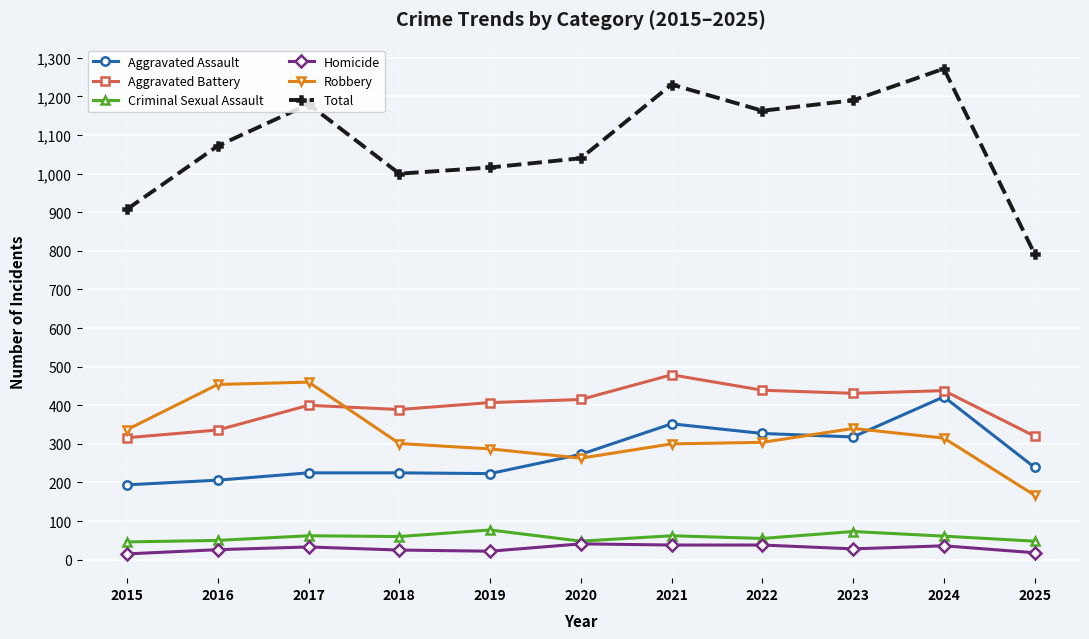

What is the value of the Homicide point at the 7th from the left?

38